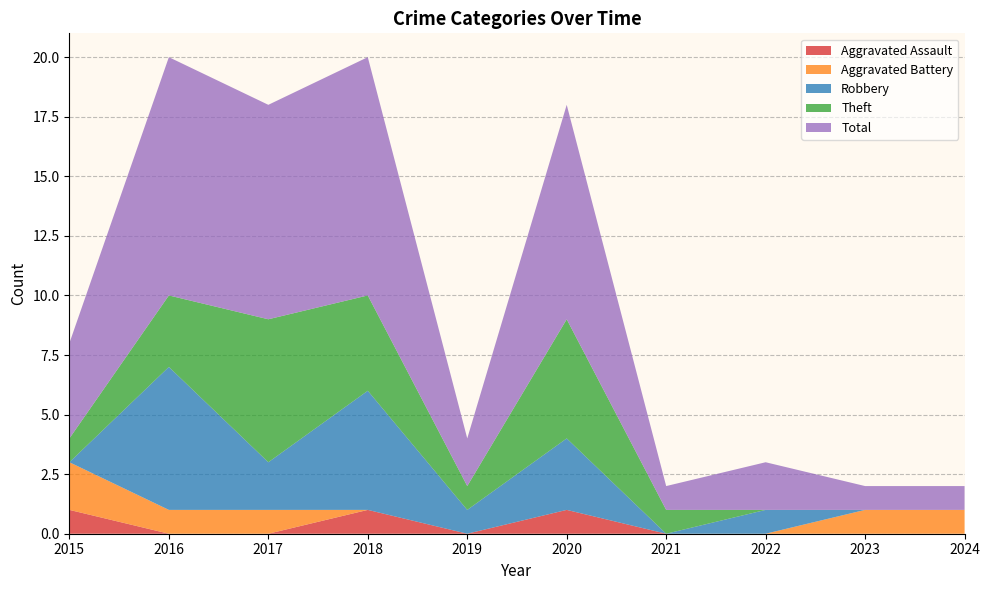

Reading right to left, list all the values displayed in this chart.

Aggravated Assault: 2024=0	2023=0	2022=0	2021=0	2020=1	2019=0	2018=1	2017=0	2016=0	2015=1
Aggravated Battery: 2024=1	2023=1	2022=0	2021=0	2020=0	2019=0	2018=0	2017=1	2016=1	2015=2
Robbery: 2024=0	2023=0	2022=1	2021=0	2020=3	2019=1	2018=5	2017=2	2016=6	2015=0
Theft: 2024=0	2023=0	2022=0	2021=1	2020=5	2019=1	2018=4	2017=6	2016=3	2015=1
Total: 2024=1	2023=1	2022=2	2021=1	2020=9	2019=2	2018=10	2017=9	2016=10	2015=4